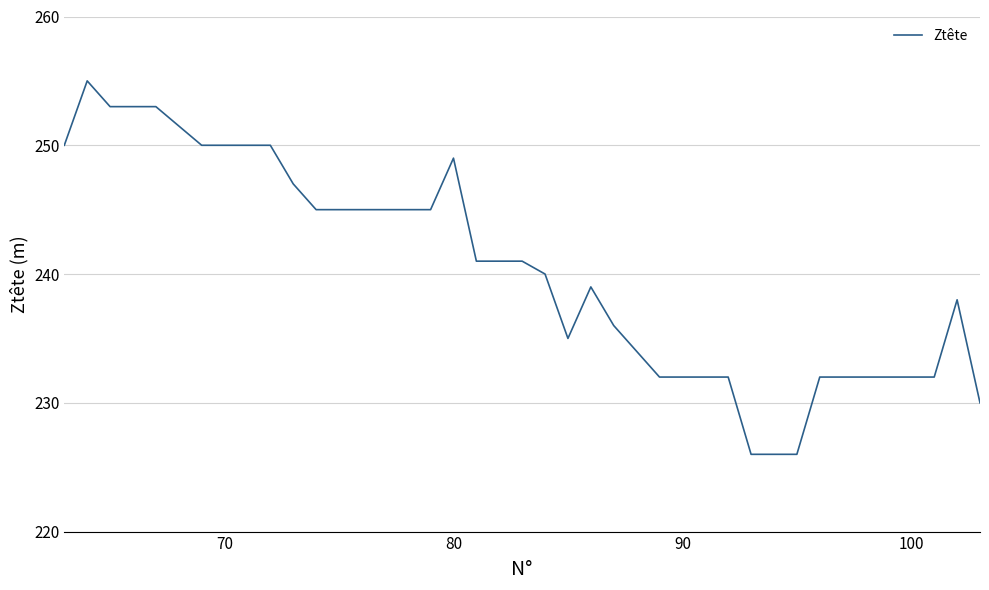

What is the greatest value displayed?

255